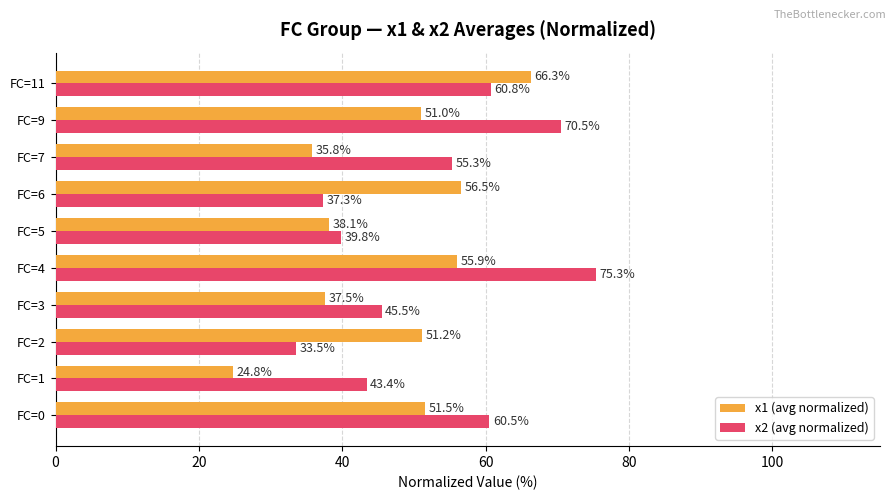

What is the smallest value displayed?

24.8